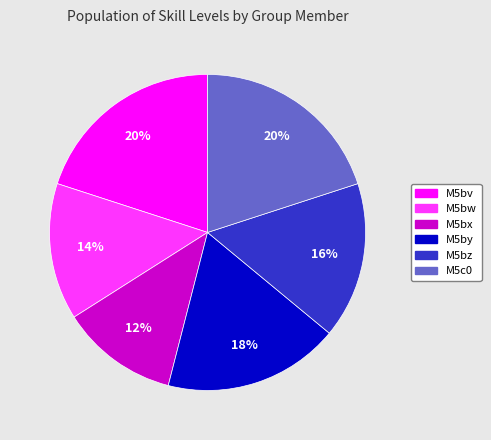

Do M5bw and M5bz together represent more than half of the pie?

No